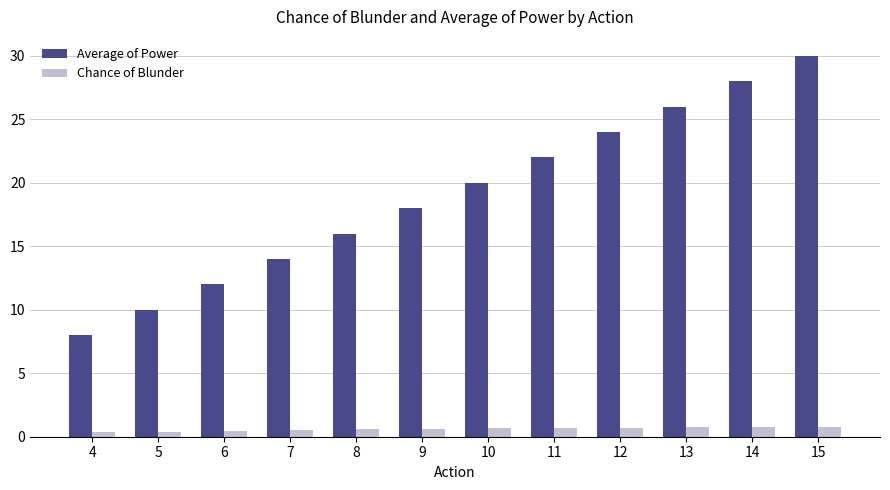

What is the difference between the highest and lowest values at 14?

27.2